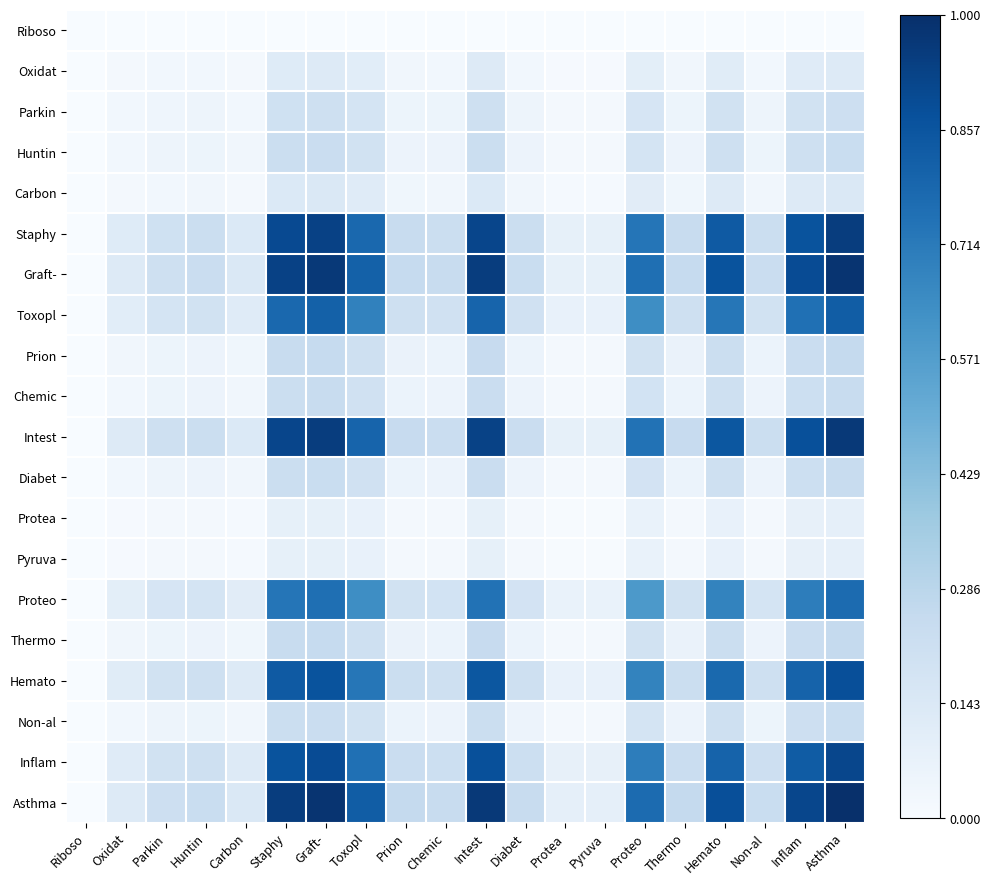

Which series has the widest spread of values?

Asthma